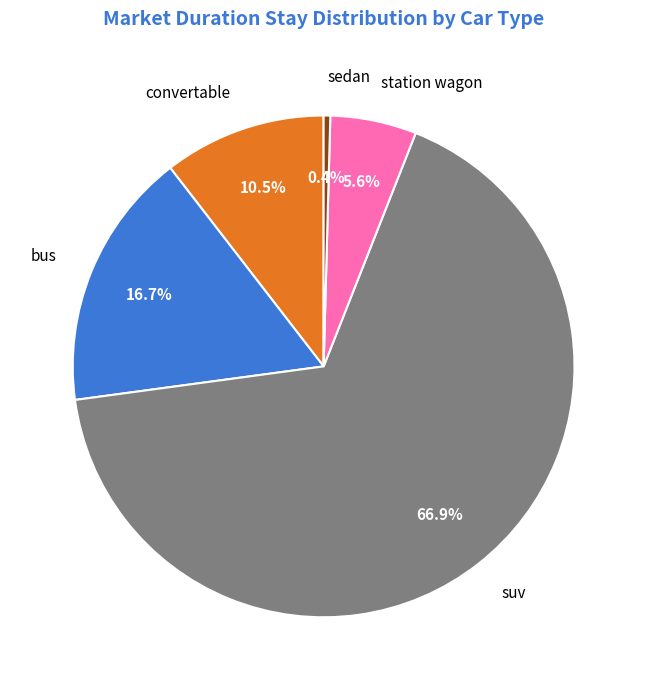

Which category has the smallest portion of the pie?

sedan